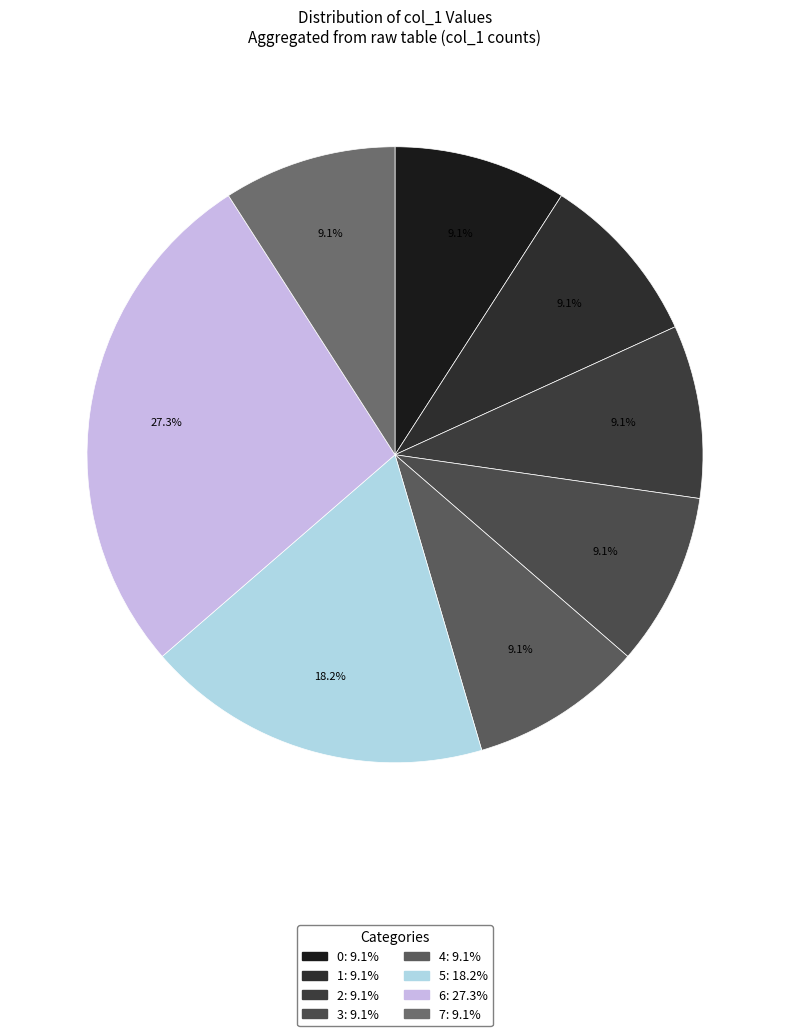

To the nearest percent, what is the difference between the 7 and 6 slice percentages?

18%